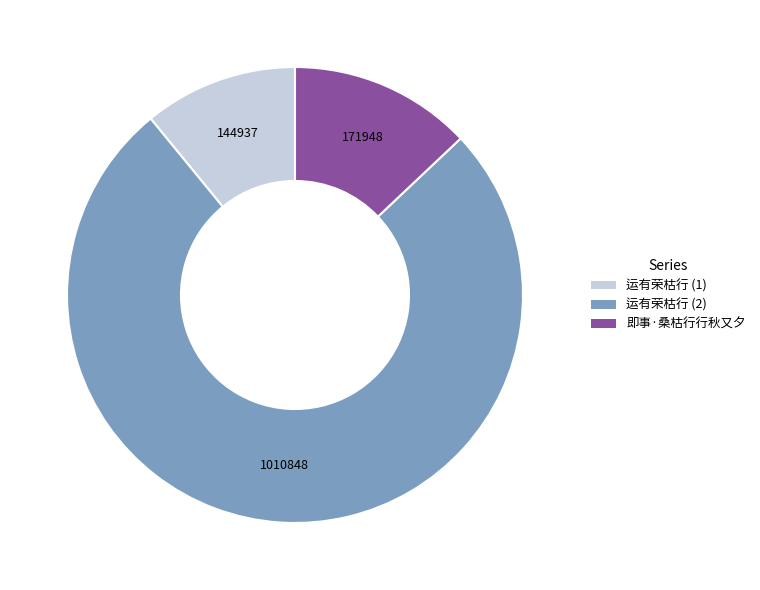

Does any single category account for the majority?

Yes